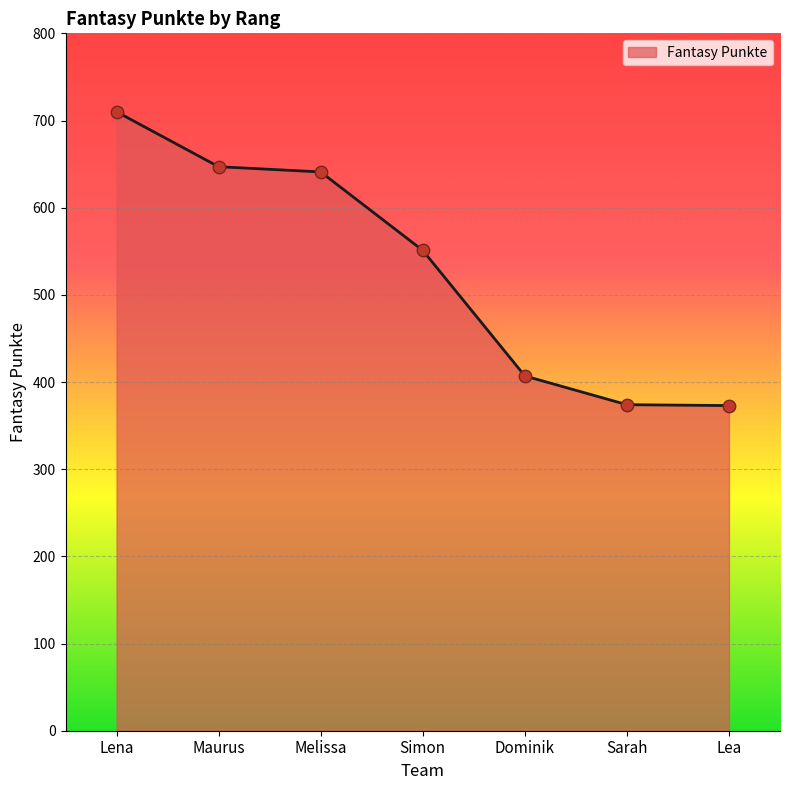

Which has a higher value, Simon or Sarah?

Simon